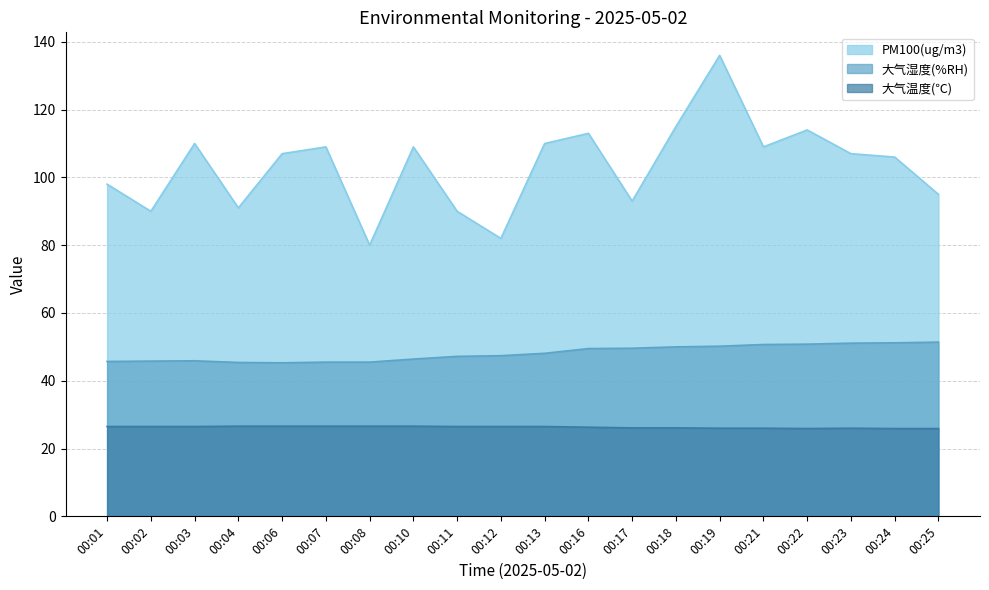

Which series changed the most between 00:03 and 00:06?

PM100(ug/m3)